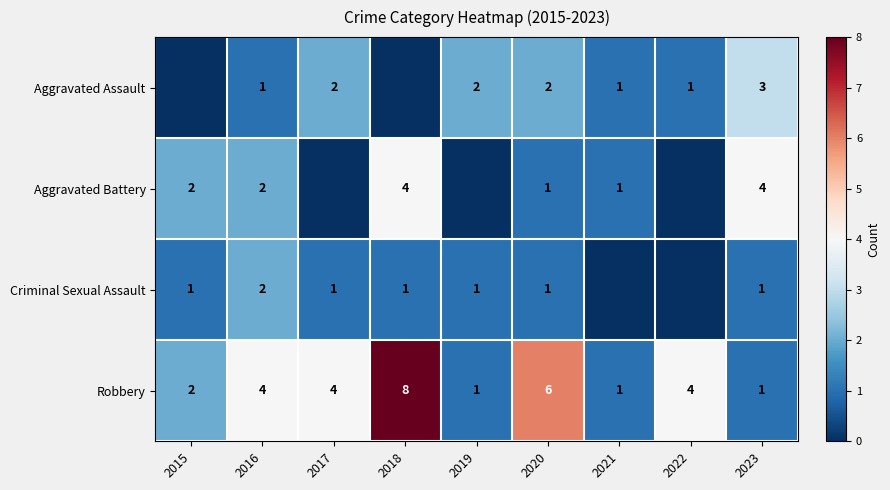

What is the approximate value of Robbery at 2023?

1